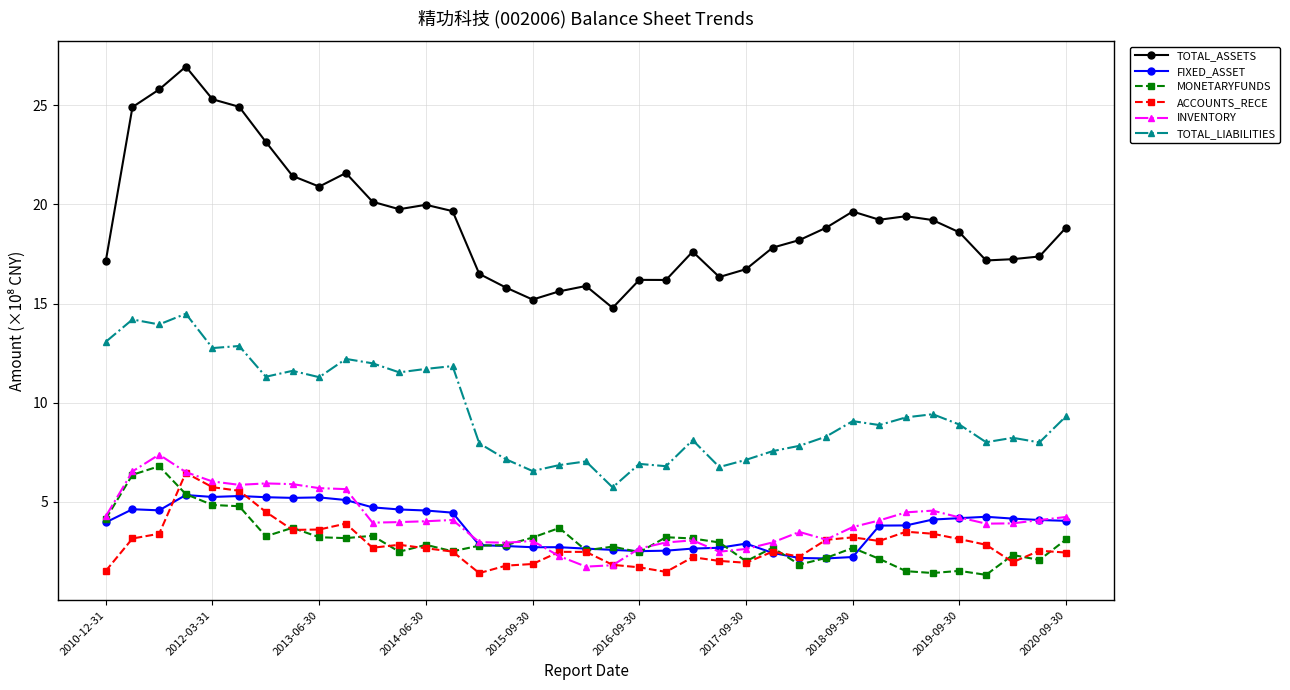

What are all the series names shown in the legend?

TOTAL_ASSETS, FIXED_ASSET, MONETARYFUNDS, ACCOUNTS_RECE, INVENTORY, TOTAL_LIABILITIES